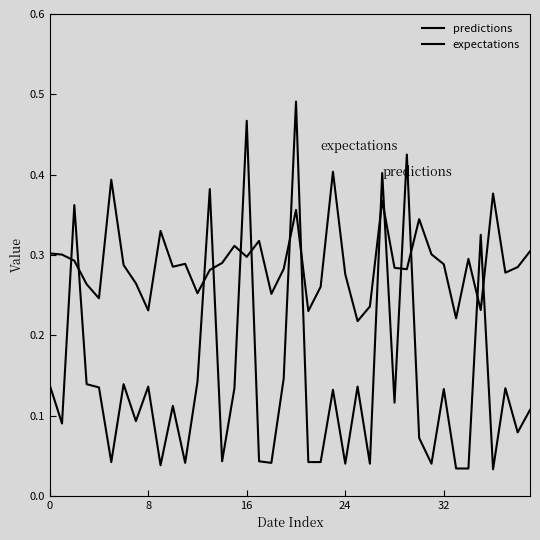

Reading left to right, extract all data points from this chart.

predictions: 0.3	0.3	0.3	0.3	0.2	0.4	0.3	0.3	0.2	0.3	0.3	0.3	0.3	0.3	0.3	0.3	0.3	0.3	0.3	0.3	0.4	0.2	0.3	0.4	0.3	0.2	0.2	0.4	0.3	0.3	0.3	0.3	0.3	0.2	0.3	0.2	0.4	0.3	0.3	0.3
expectations: 0.1	0.1	0.4	0.1	0.1	0.0	0.1	0.1	0.1	0.0	0.1	0.0	0.1	0.4	0.0	0.1	0.5	0.0	0.0	0.1	0.5	0.0	0.0	0.1	0.0	0.1	0.0	0.4	0.1	0.4	0.1	0.0	0.1	0.0	0.0	0.3	0.0	0.1	0.1	0.1